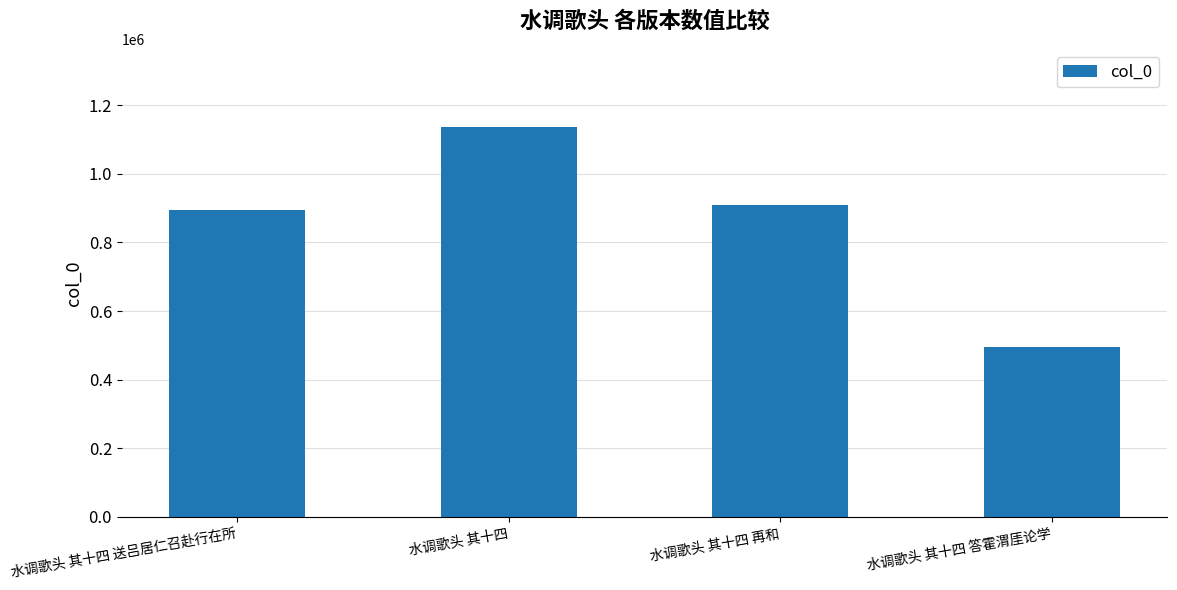

Between 水调歌头 其十四 答霍渭厓论学 and 水调歌头 其十四, which is larger?

水调歌头 其十四